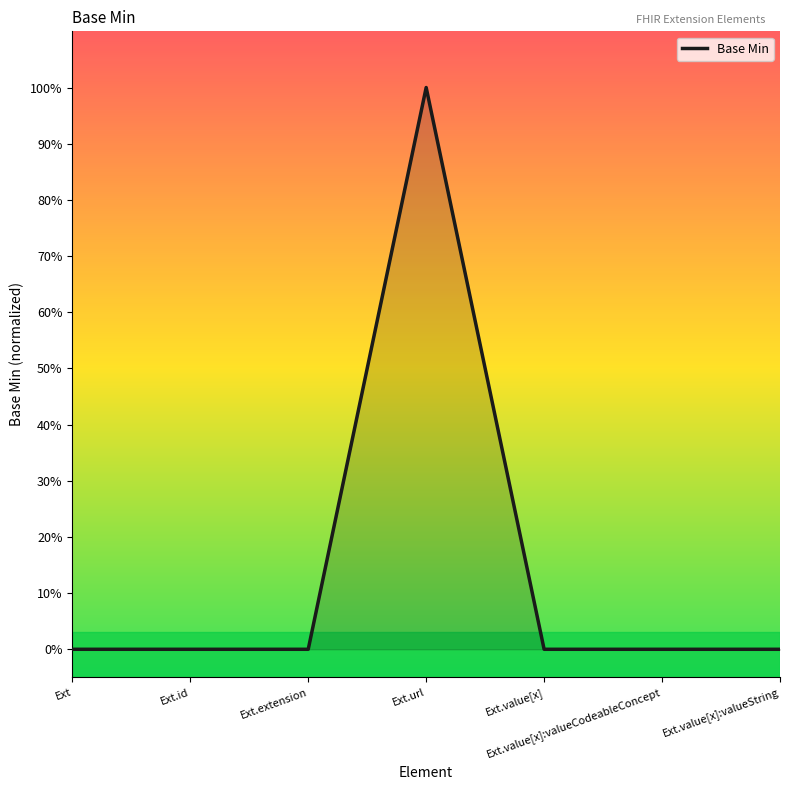

At which category does the chart reach its peak across all series?

Ext.url